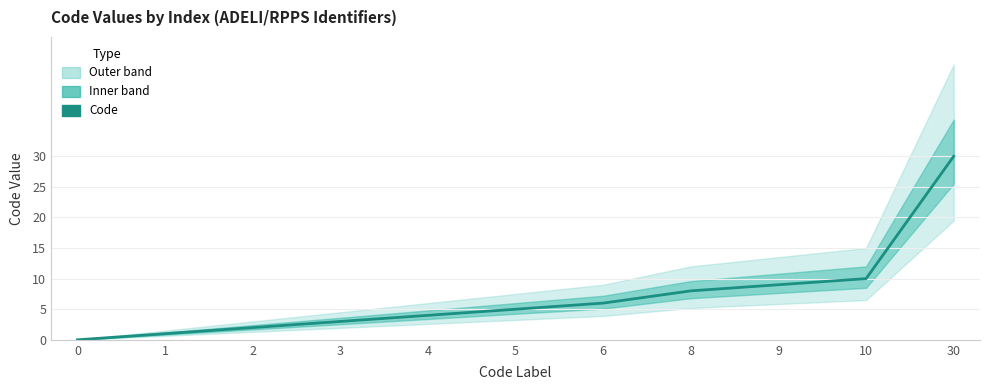

True or false: the data has more than 2 interior local peaks.

False